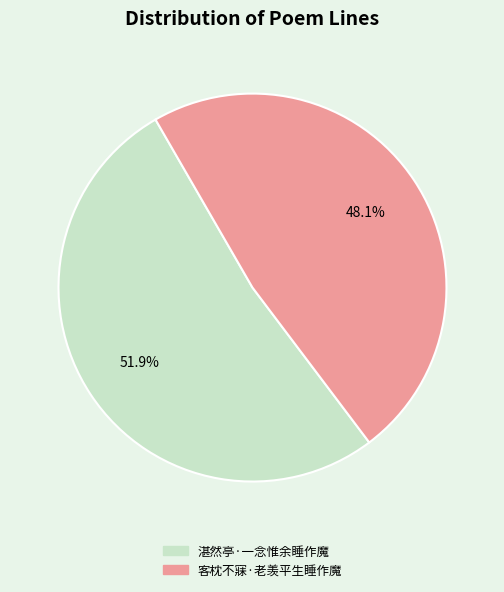

Rank the categories by value from lowest to highest.

客枕不寐·老羡平生睡作魔, 湛然亭·一念惟余睡作魔